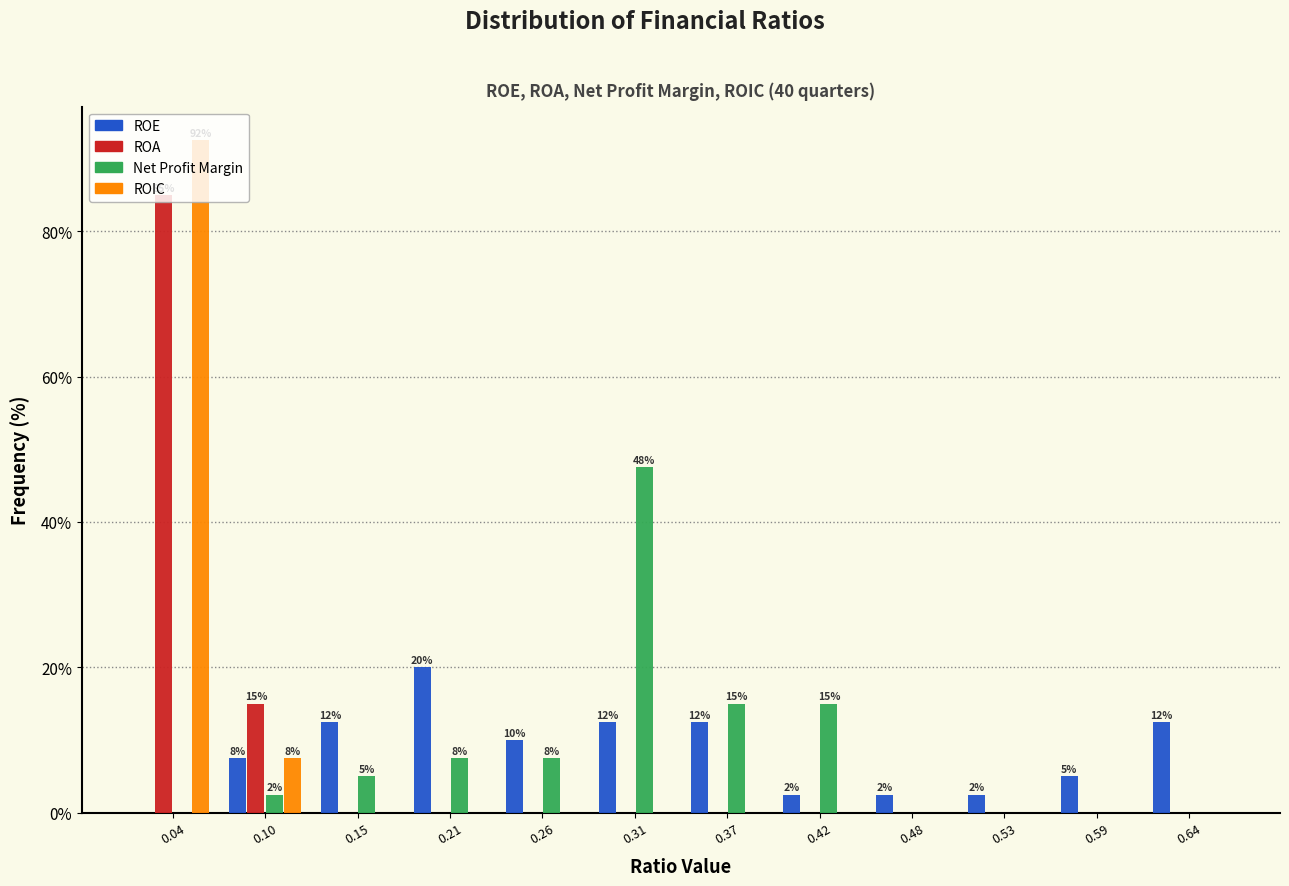

In the ROE series, which range on the x-axis has the tallest bar?

0.18 to 0.23